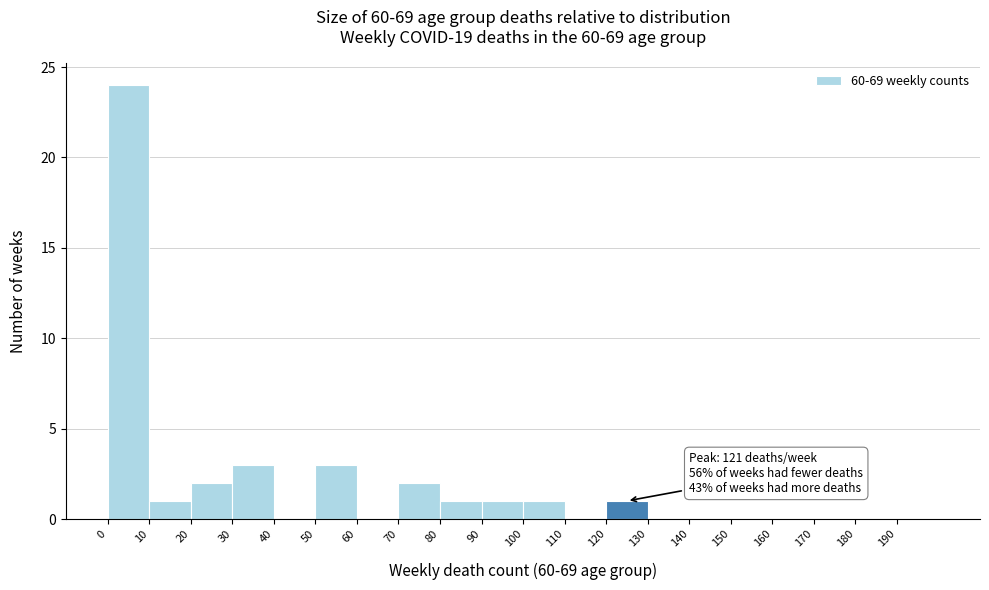

Which range on the x-axis has the tallest bar?

0 to 10